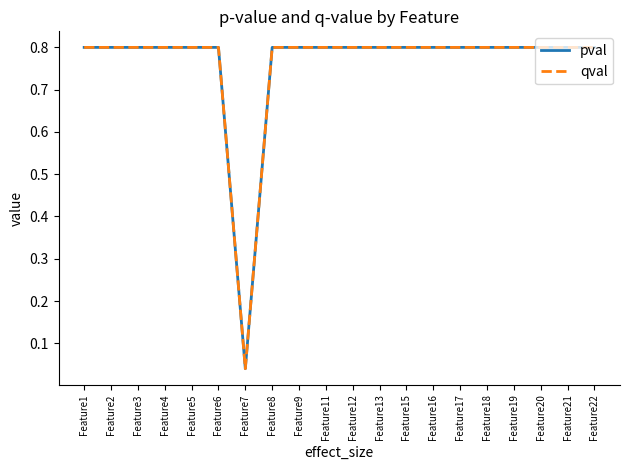

The qval series shows 0.5 at Feature2. True or false?

False